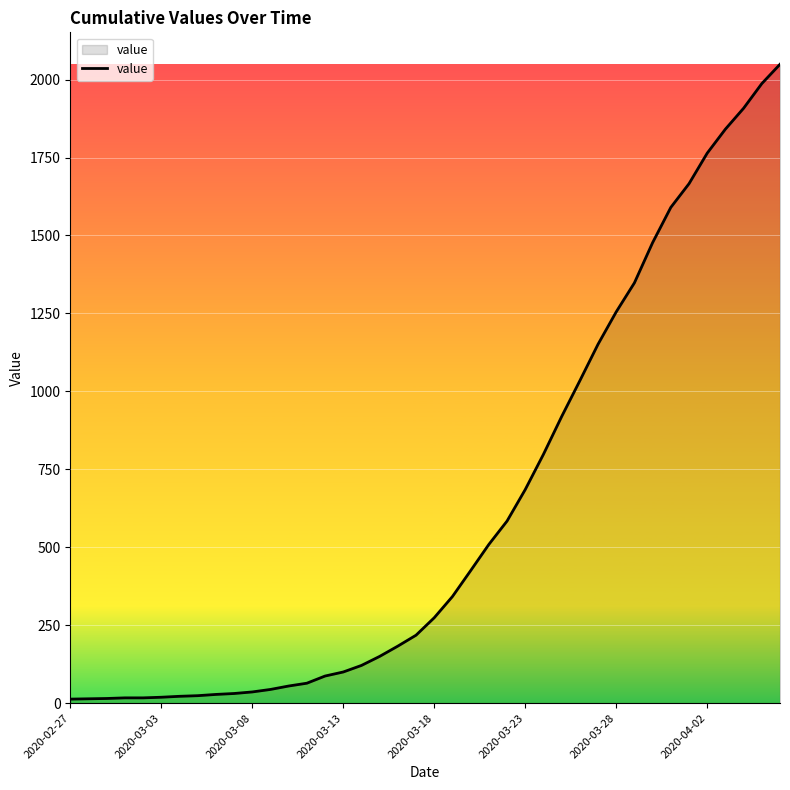

What is the maximum value shown in the chart?

2049